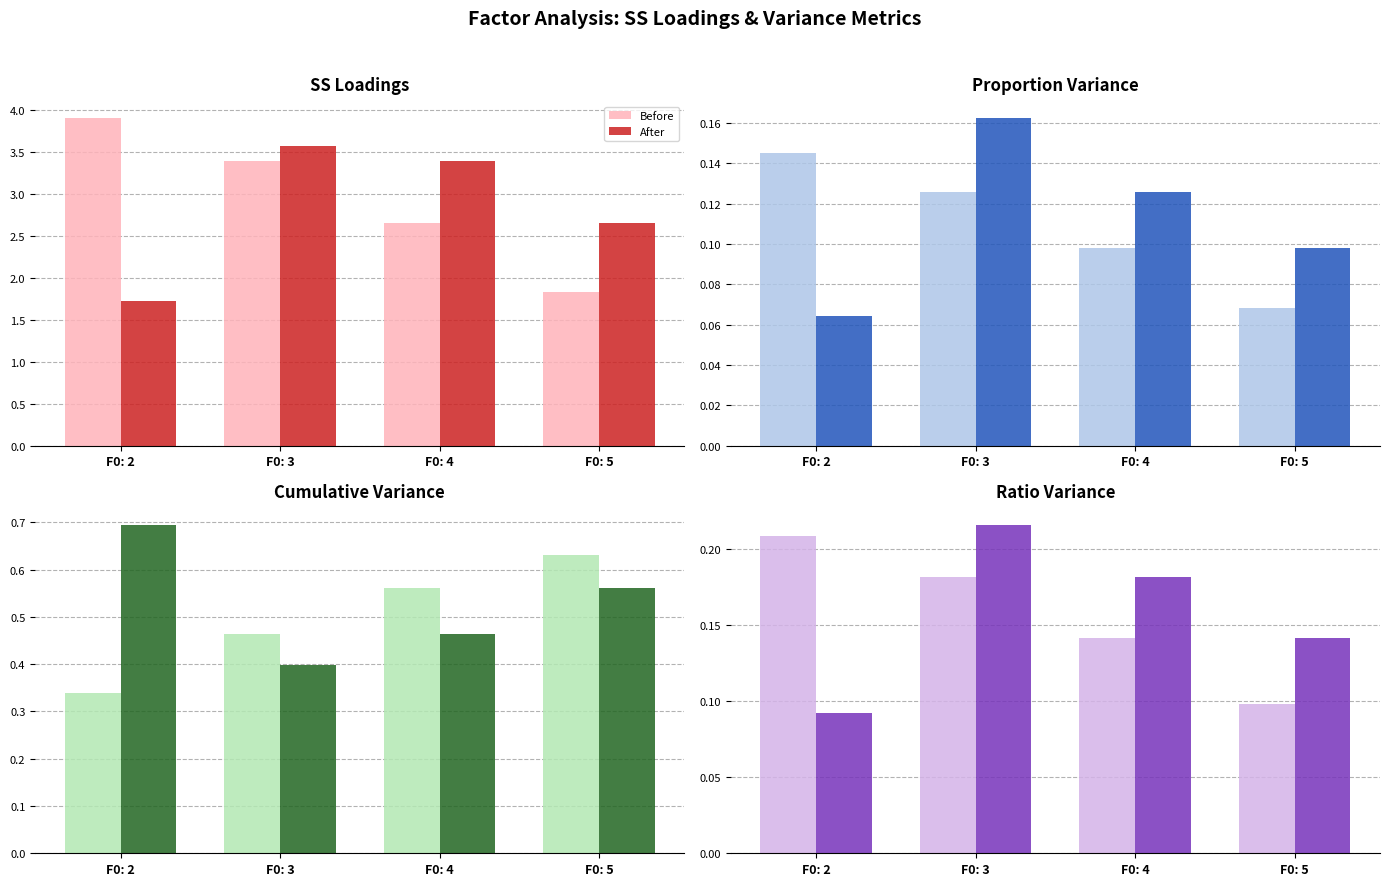

Rank the categories by Before value from lowest to highest.

F0: 5, F0: 4, F0: 3, F0: 2